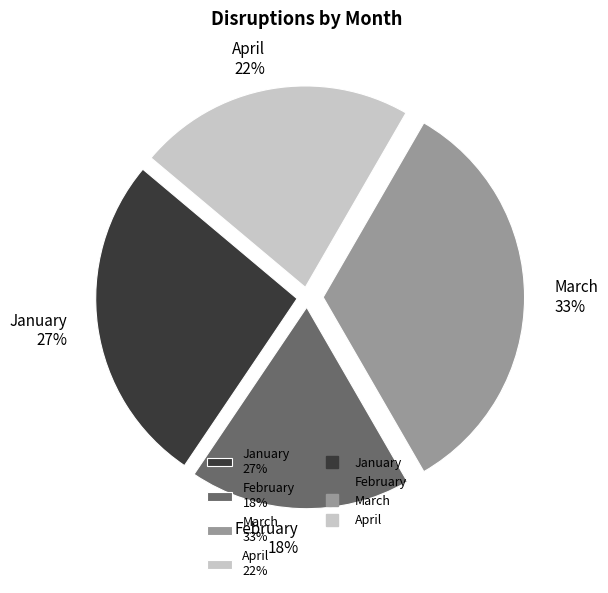

Which slice is the smallest?

February